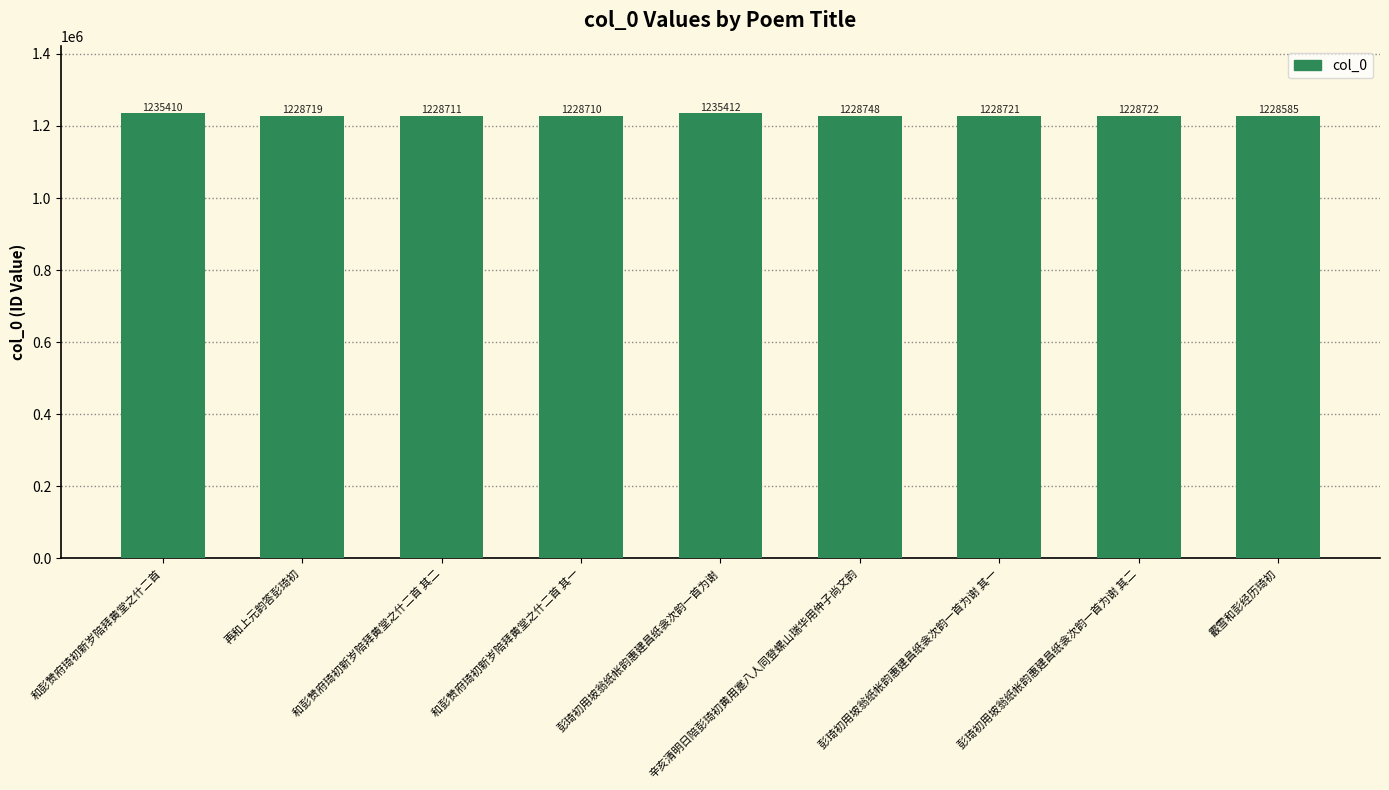

Count the number of categories in the chart.

9